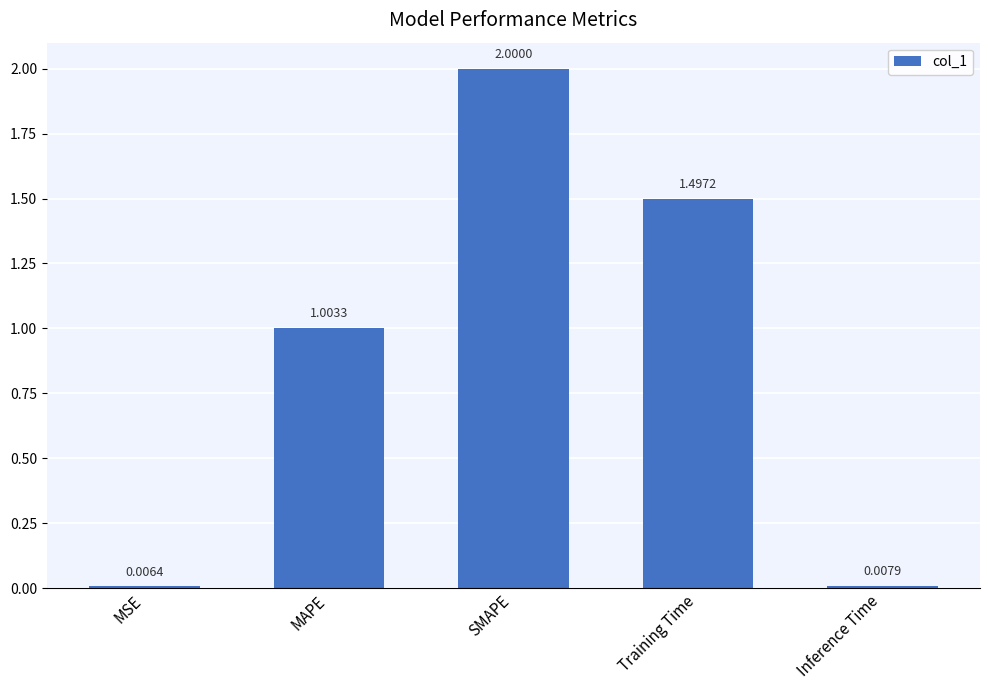

Which label corresponds to the smallest value in the chart?

MSE